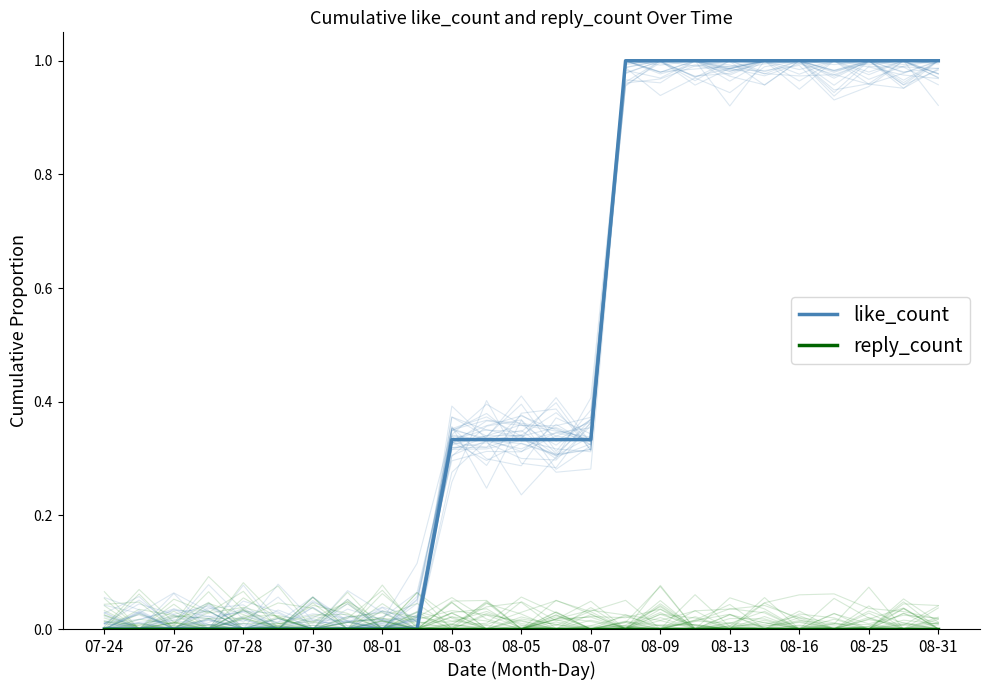

True or false: like_count has more than 2 points higher than both neighbors.

False